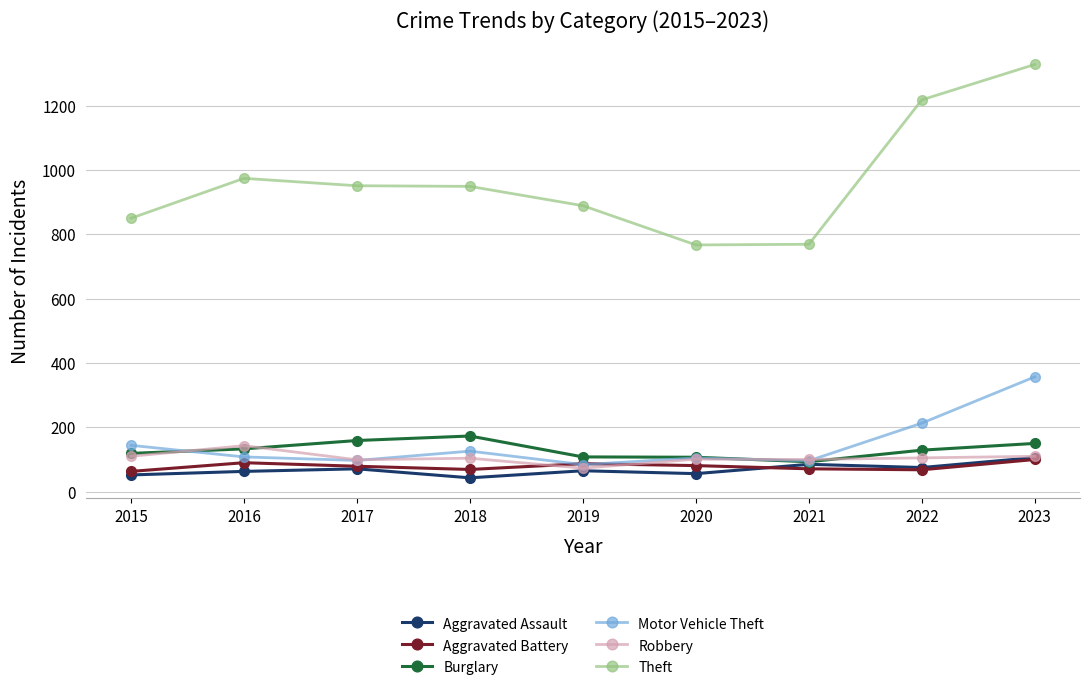

The value of Aggravated Assault at 2017 is 71. True or false?

True